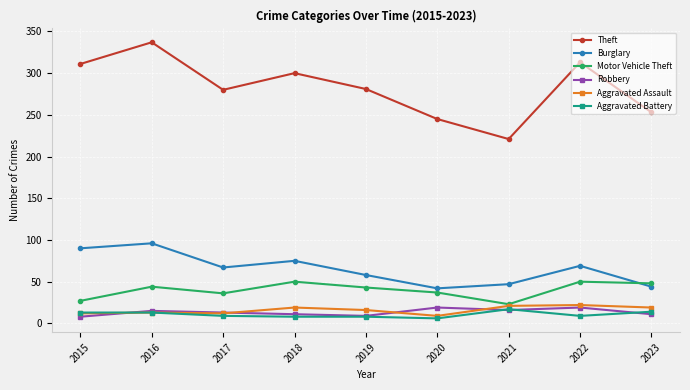

True or false: Theft and Aggravated Assault cross at least once.

False